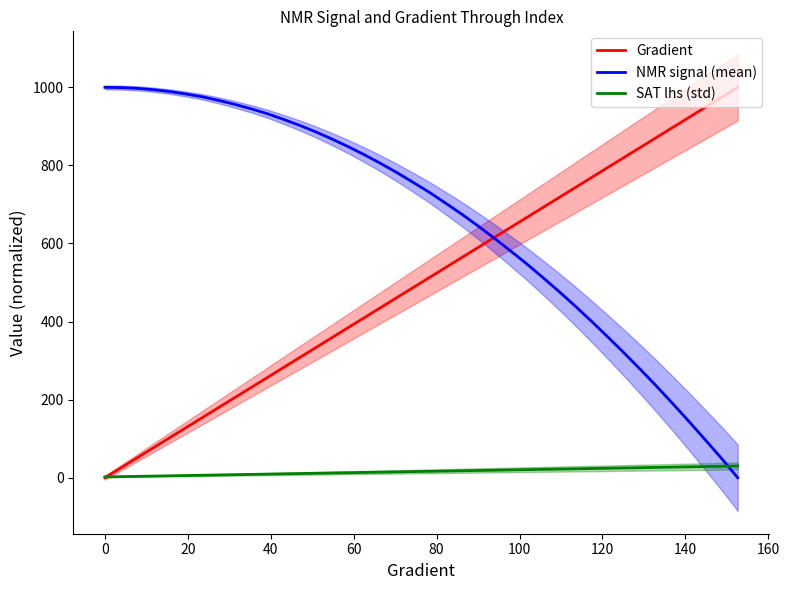

Does the chart display data point markers on the line(s)?

No